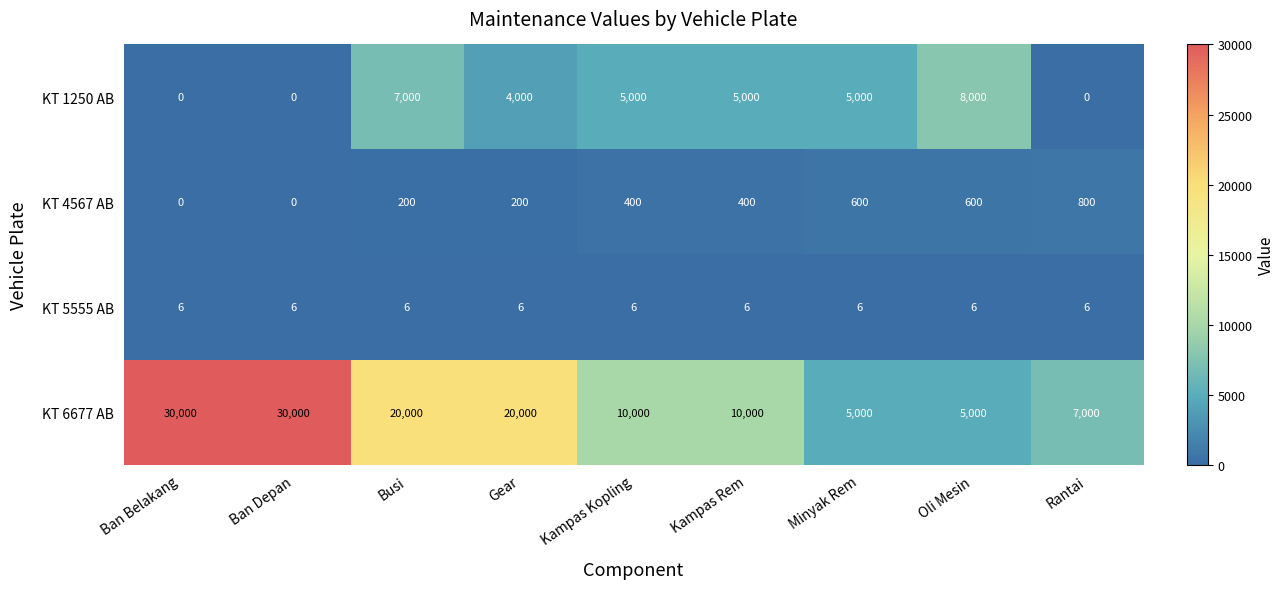

What is the average value of the KT 1250 AB series?

3778